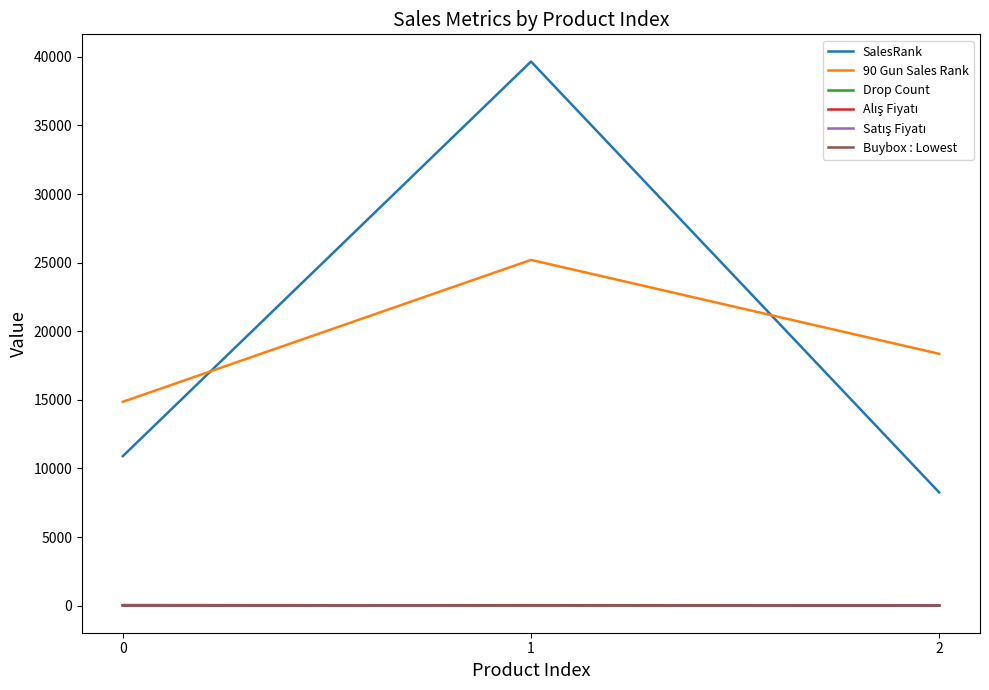

At how many categories does at least one series exceed 24843?

1